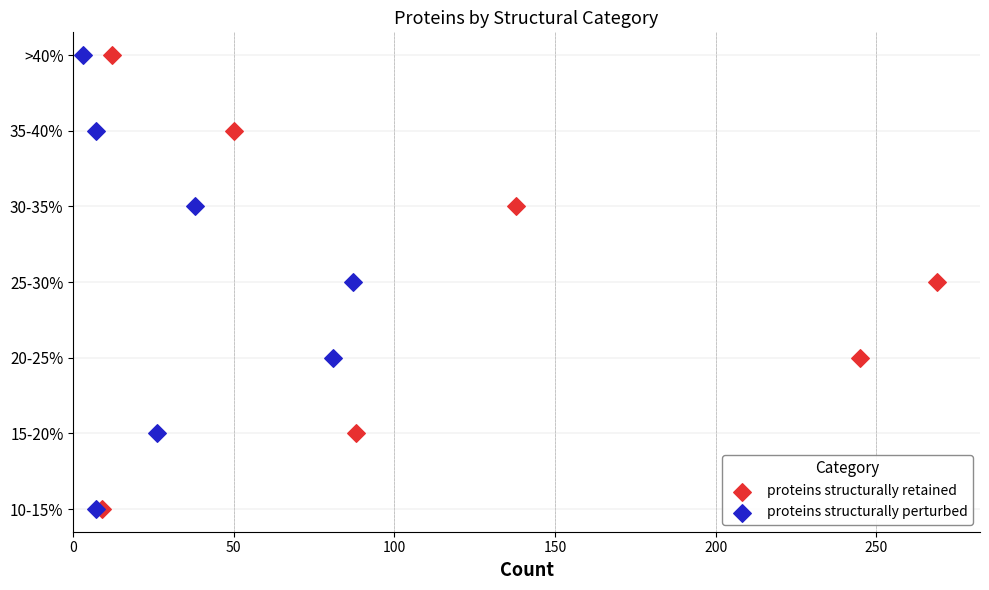

What are all the series names shown in the legend?

proteins structurally retained, proteins structurally perturbed